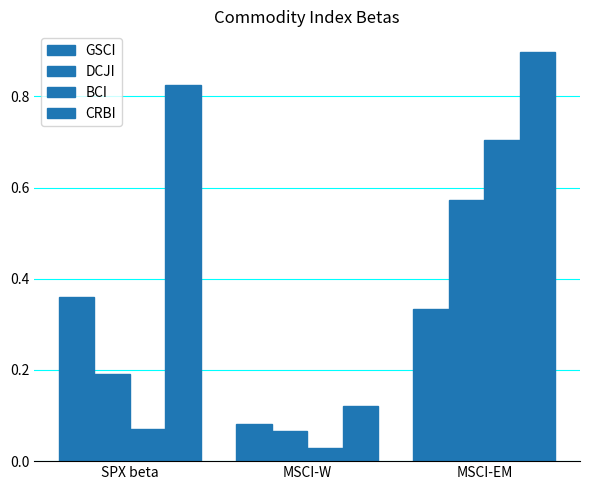

How many bars are there in each group?

4